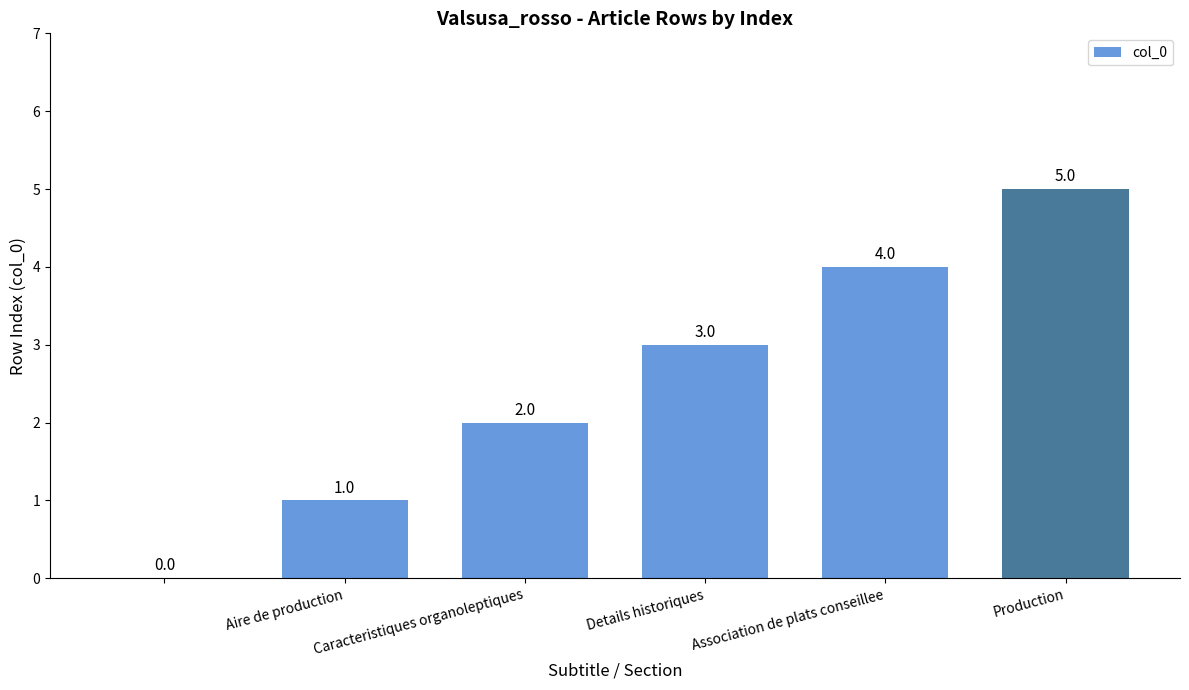

What is the greatest value displayed?

5